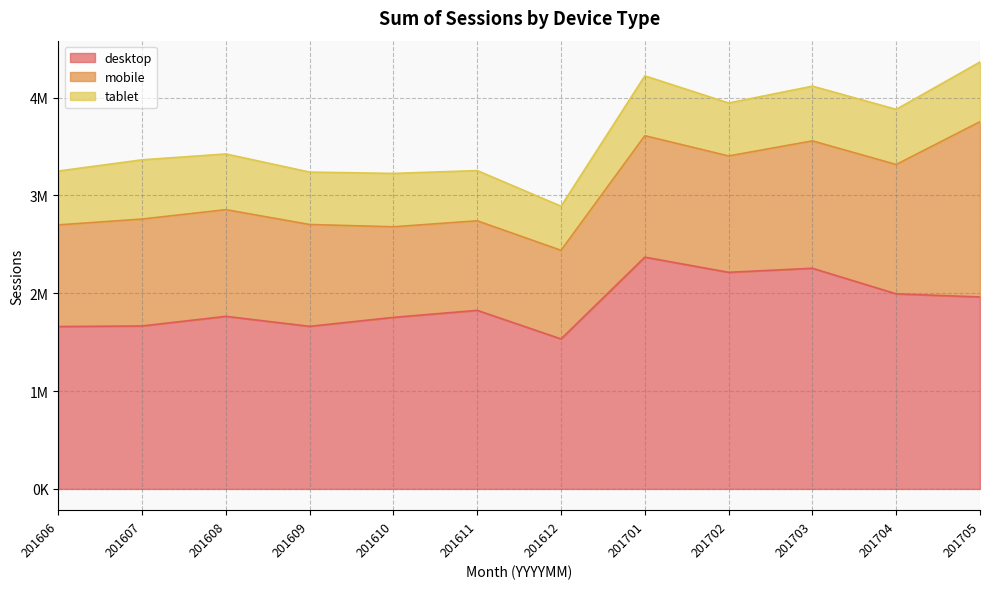

Reading right to left, list all the values displayed in this chart.

desktop: 1962455	1994102	2255651	2214448	2369123	1533297	1825448	1753715	1662037	1764157	1665941	1659990
mobile: 1791780	1322303	1302331	1189214	1241878	905960	915430	926123	1041062	1090597	1092890	1039139
tablet: 609898	563655	559334	541594	611514	450888	513415	545418	535671	569593	605485	550448